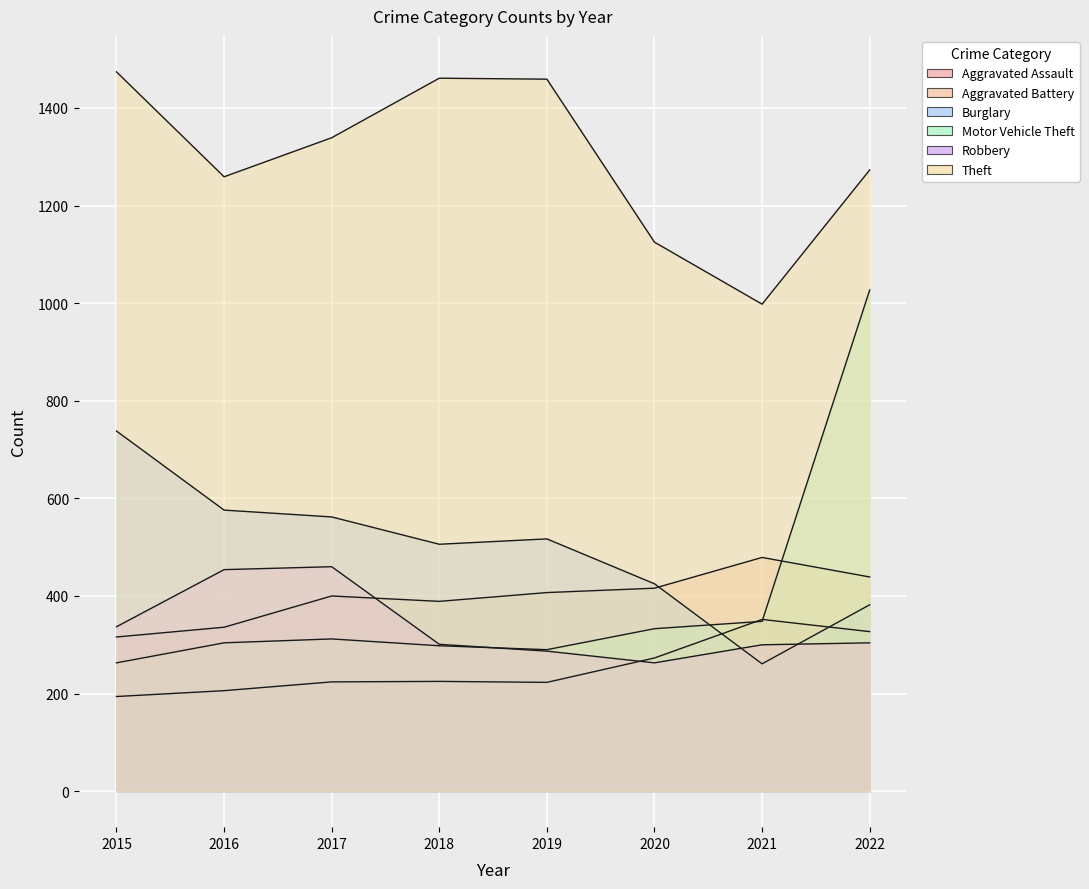

At which label is Motor Vehicle Theft closest to 645?

2021